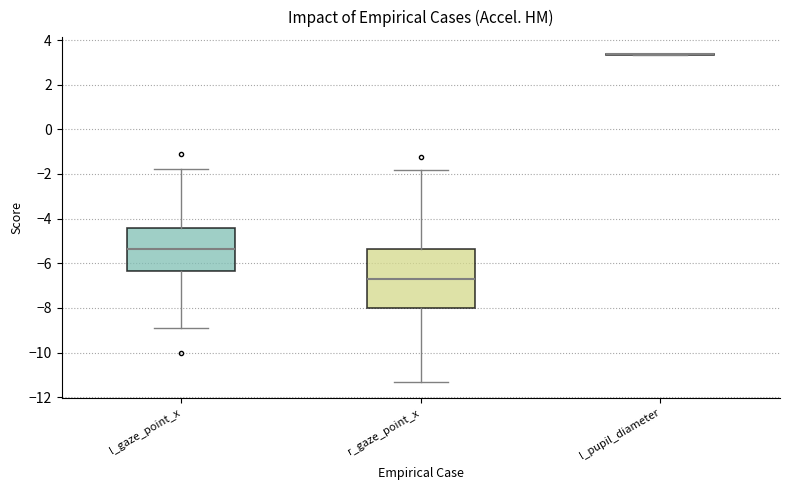

Reading left to right, read every box against the y-axis: the position of its median line, the range the box covers, and the ends of its whiskers. The values are not printed on the chart, so give them approximately, as read against the axis.

l_gaze_point_x: median -5.4, box -6.4 to -4.4, whiskers -9.0 to -1.8
r_gaze_point_x: median -6.8, box -8.0 to -5.4, whiskers -11.4 to -1.8
l_pupil_diameter: box collapsed to a line at 3.4, whiskers 3.4 to 3.4